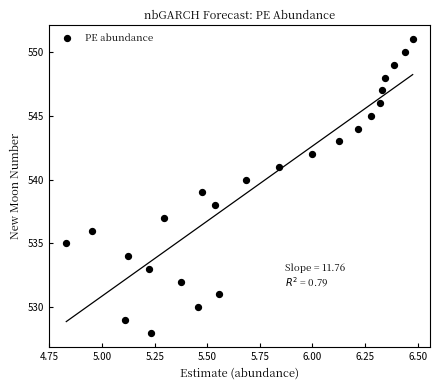

What is the range of Y values (max minus min)?

23